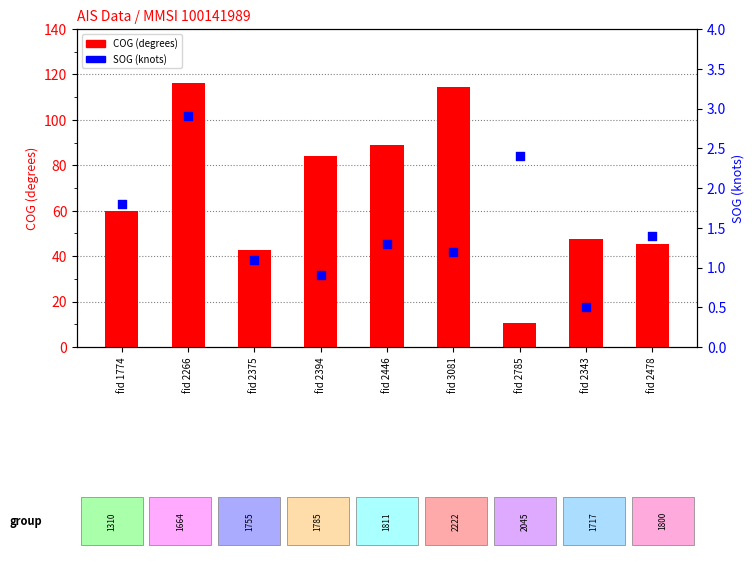

What is the total value across all series at fid 2394?

85.2